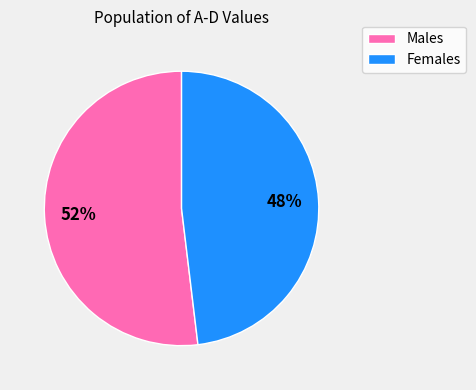

Does any single category account for the majority?

Yes